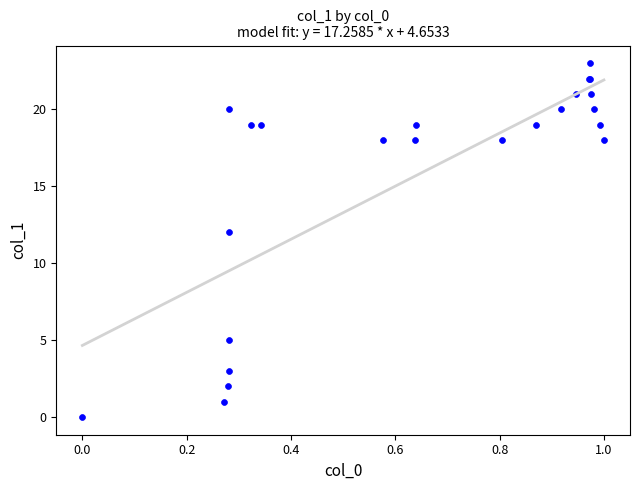

What Y value in the scatter plot is closest to 11?

12